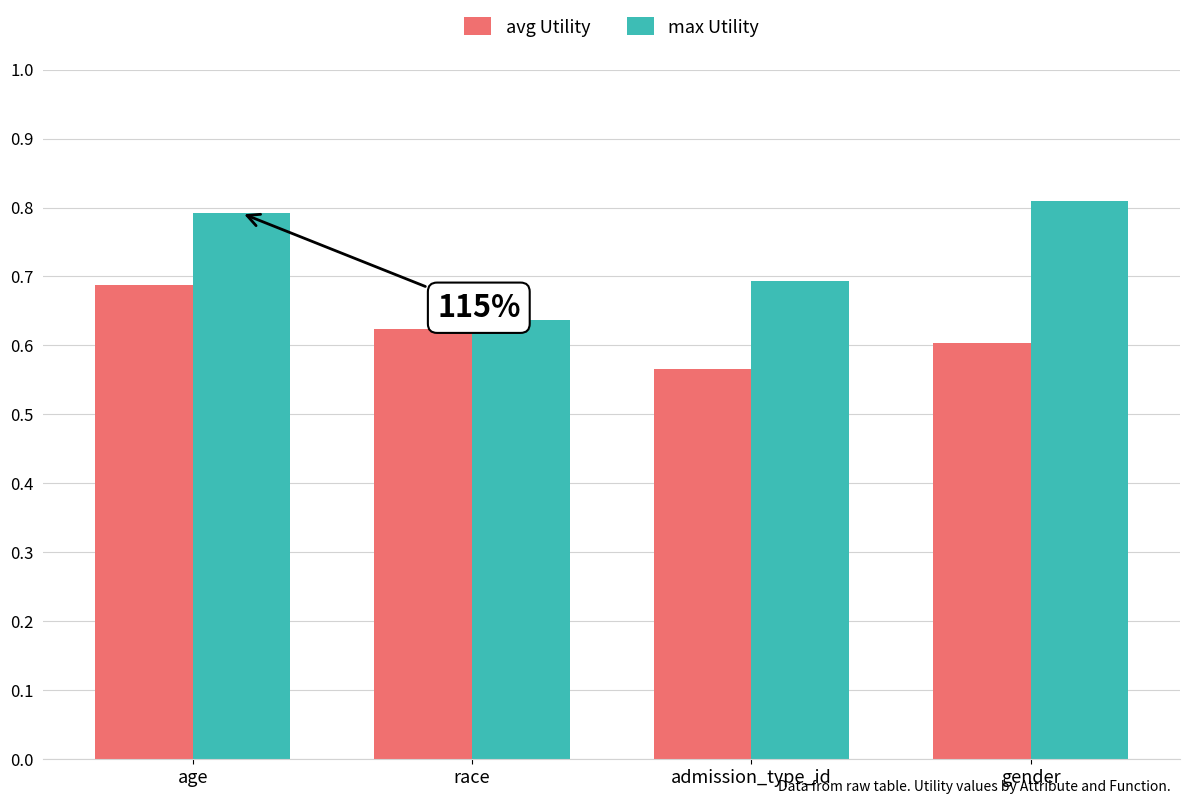

List the series in order of their peak value, highest first.

max Utility, avg Utility